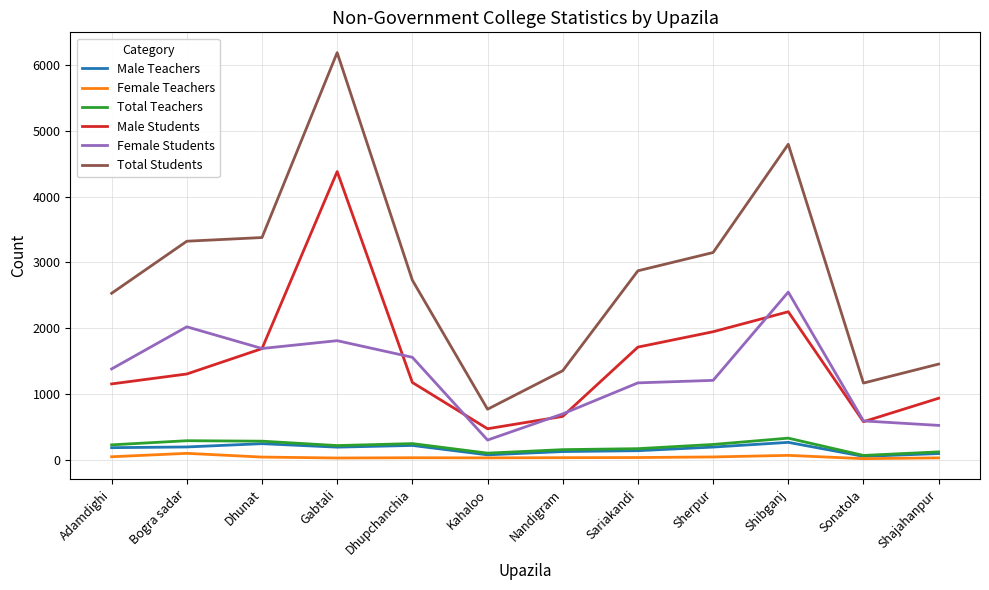

What is the minimum value shown in the chart?

14